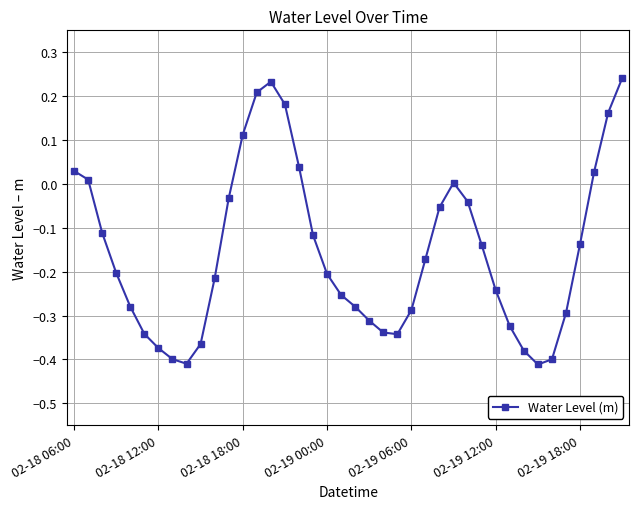

How many points are higher than both their immediate neighbors (excluding endpoints)?

2